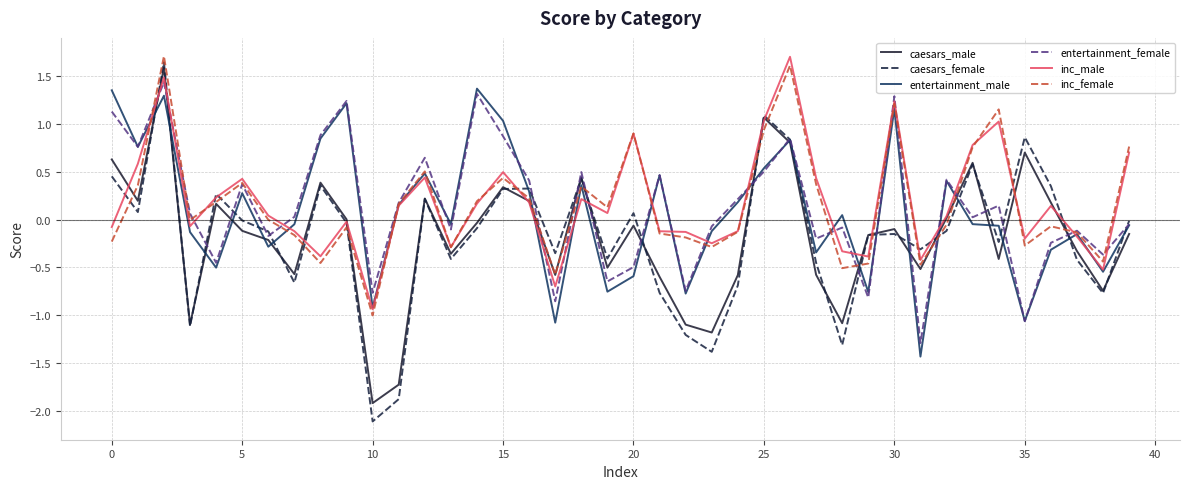

What is the greatest value displayed?

1.7